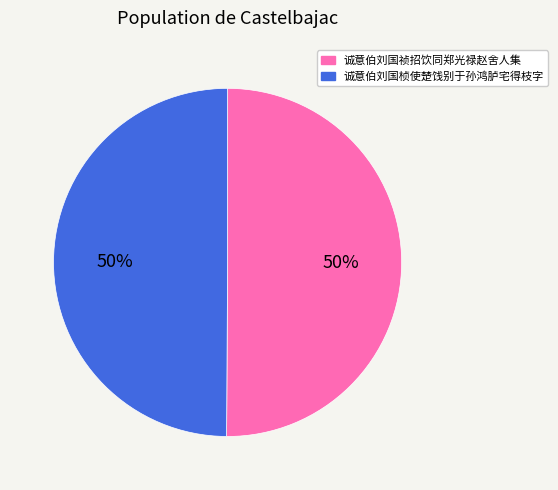

How many segments does this pie chart have?

2